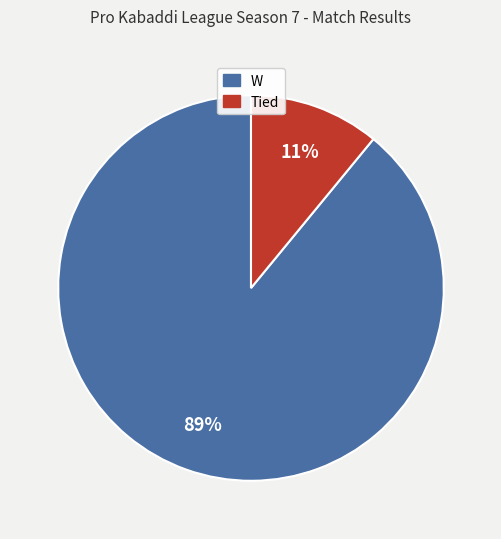

What is the ratio of the value at W to the value at Tied?

8.1